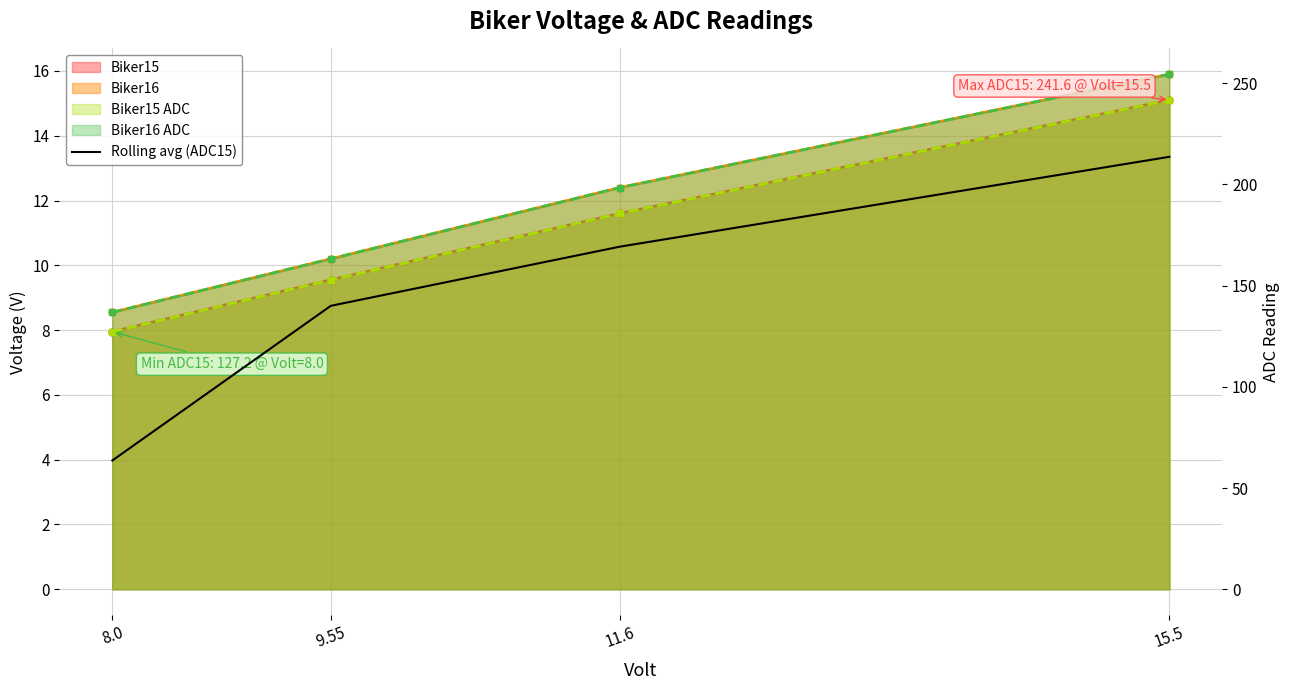

The value at 15.5 is 213.6. True or false?

True